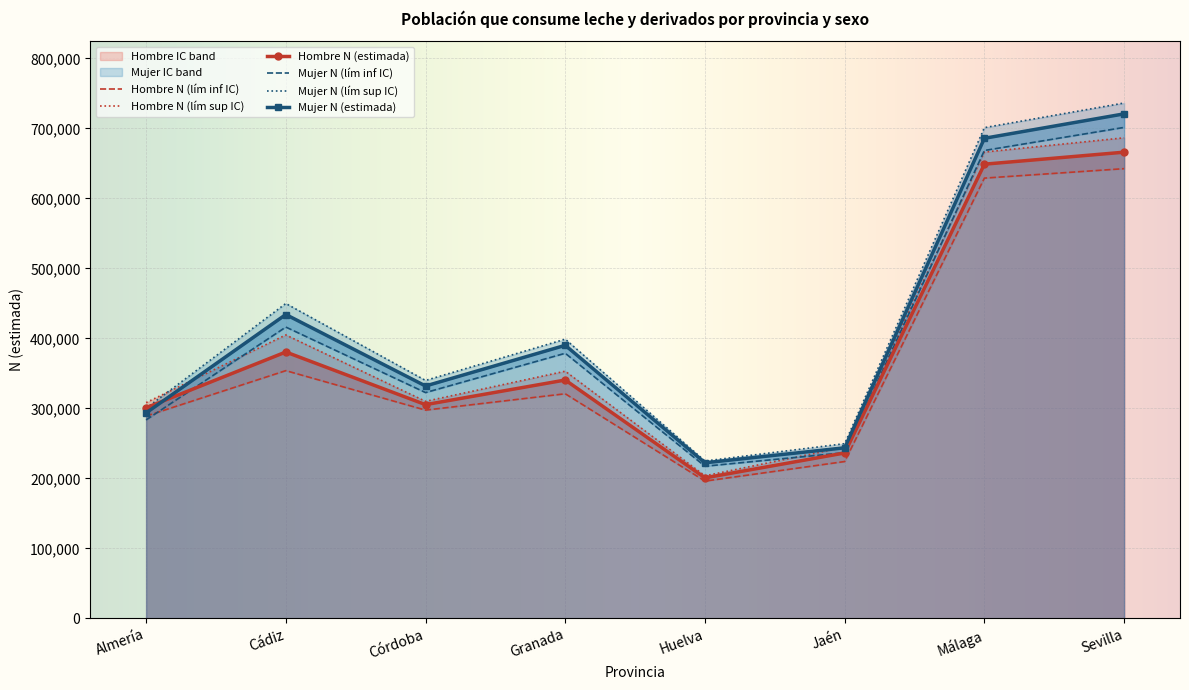

Where is the first local maximum for Mujer N (lím inf IC)?

Cádiz